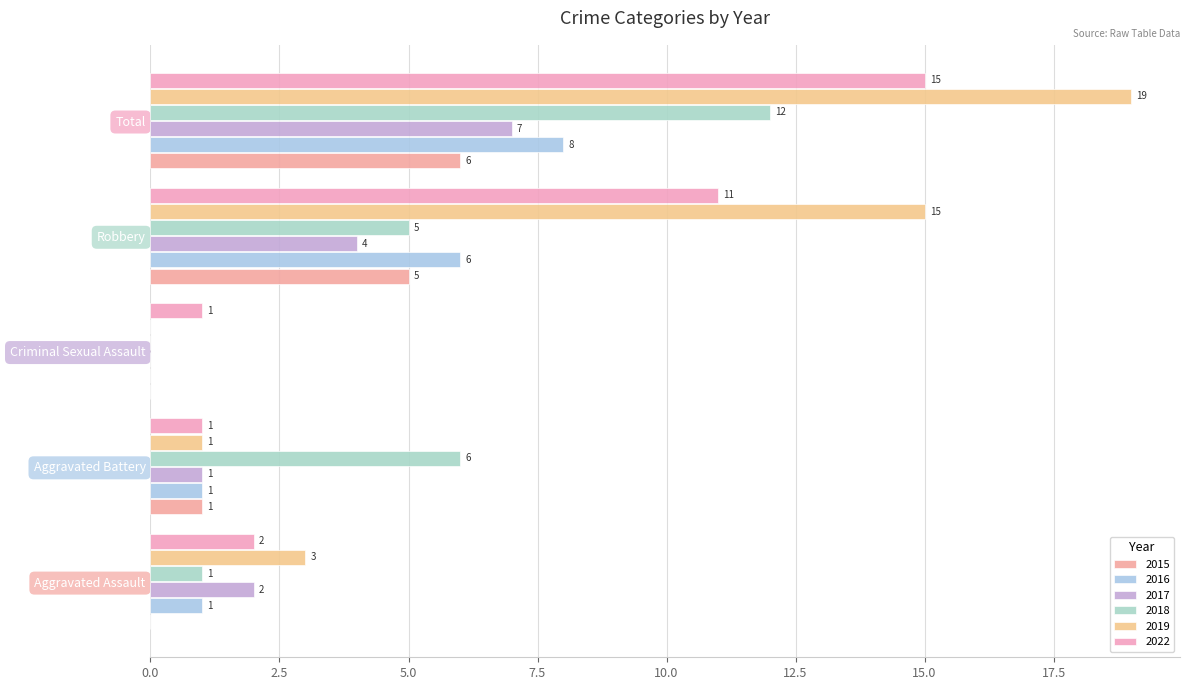

How many categories are shown in the chart?

5